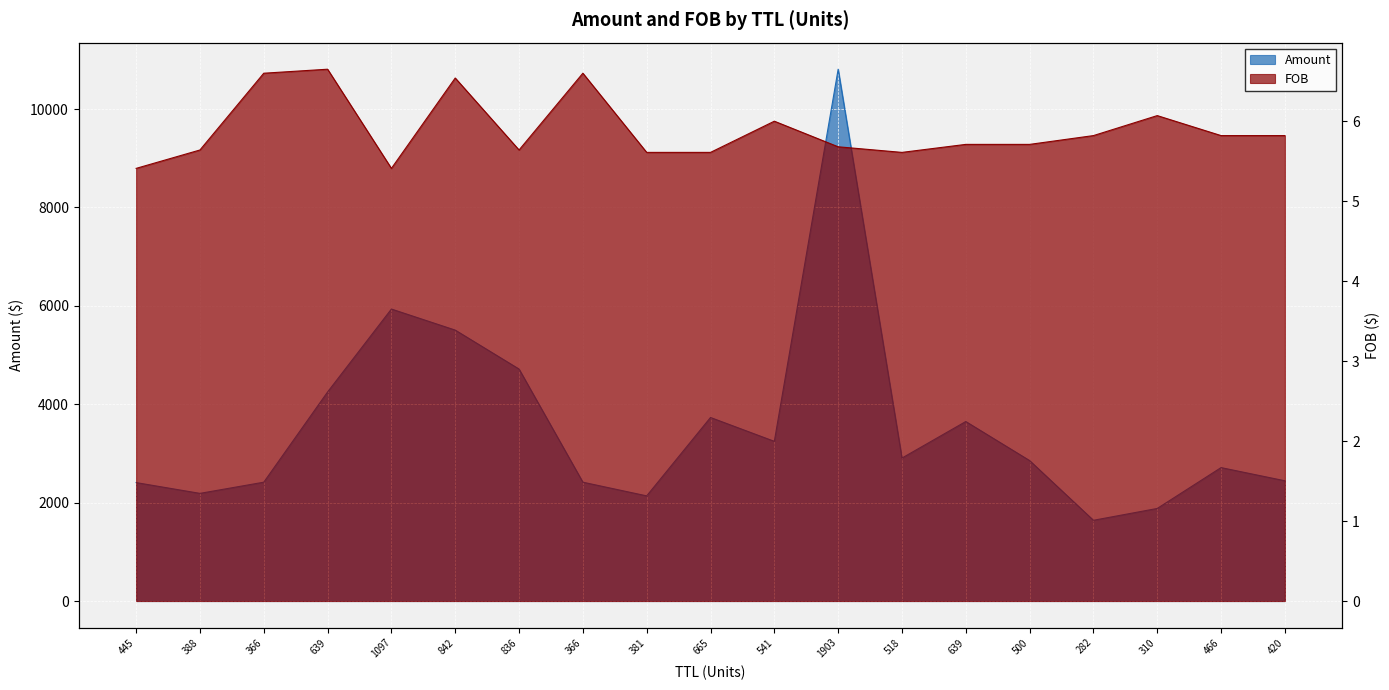

Is it true that Amount equals 1132.5 at 518?

False